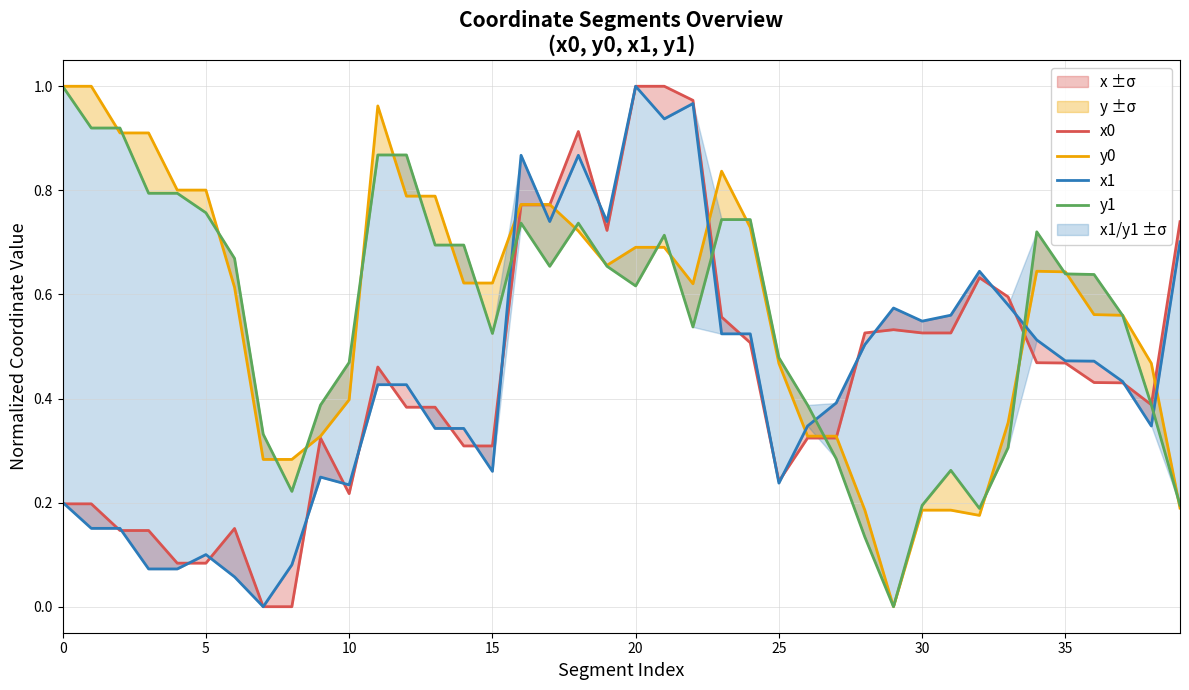

True or false: x1 has more than 1 interior local peaks.

True